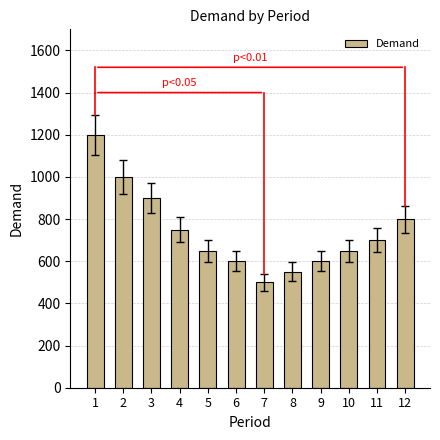

Between 3 and 4, which is larger?

3